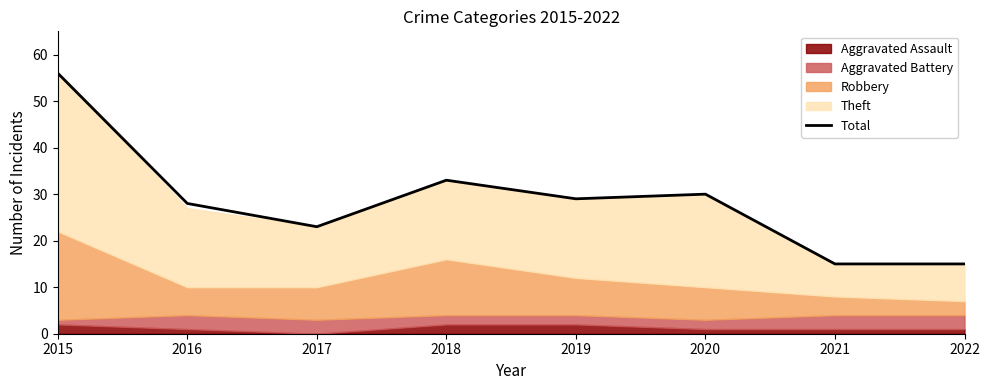

Does the chart display data point markers on the line(s)?

No